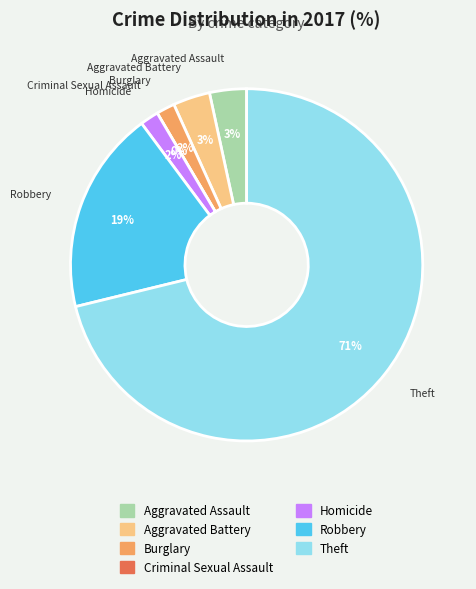

True or false: Criminal Sexual Assault accounts for 0% of the total.

True